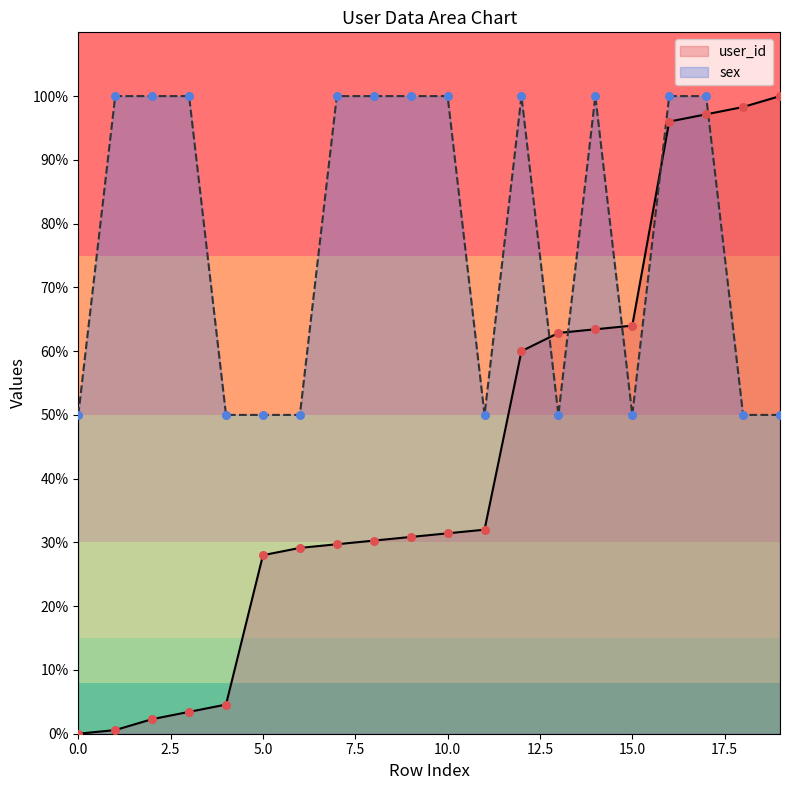

At how many categories does at least one series exceed 35?

20